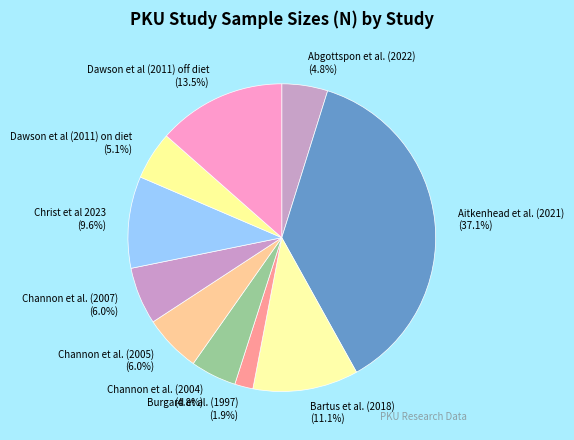

The Dawson et al (2011) on diet slice represents 1% of the pie. True or false?

False